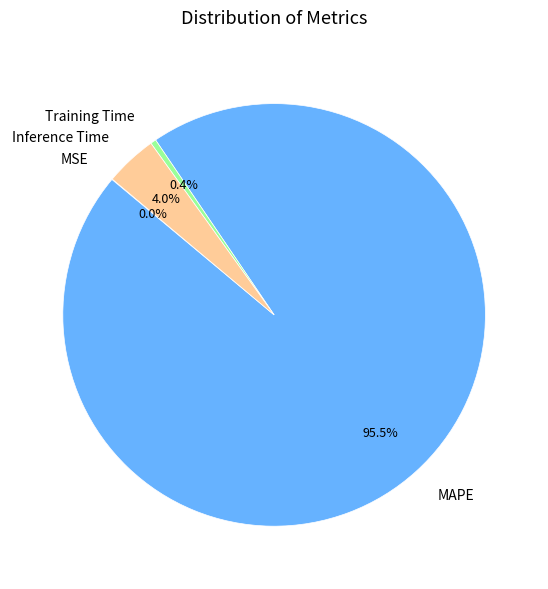

To the nearest percent, what is the difference between the largest and smallest slice percentages?

96%